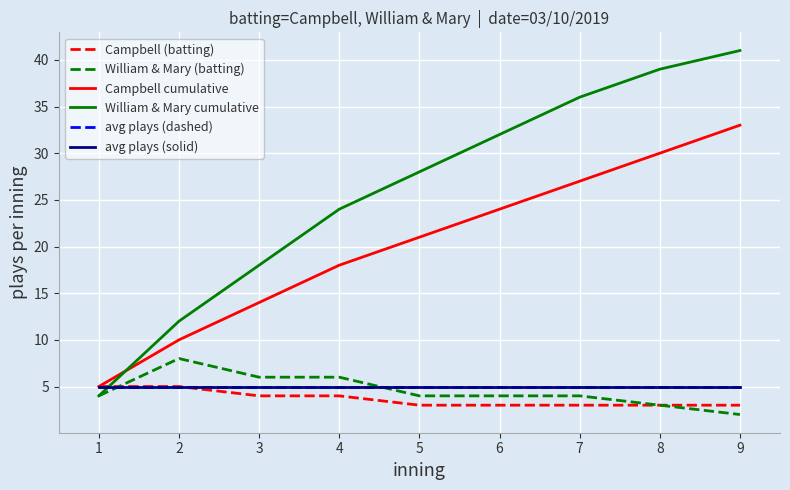

At how many categories does at least one series exceed 8?

8